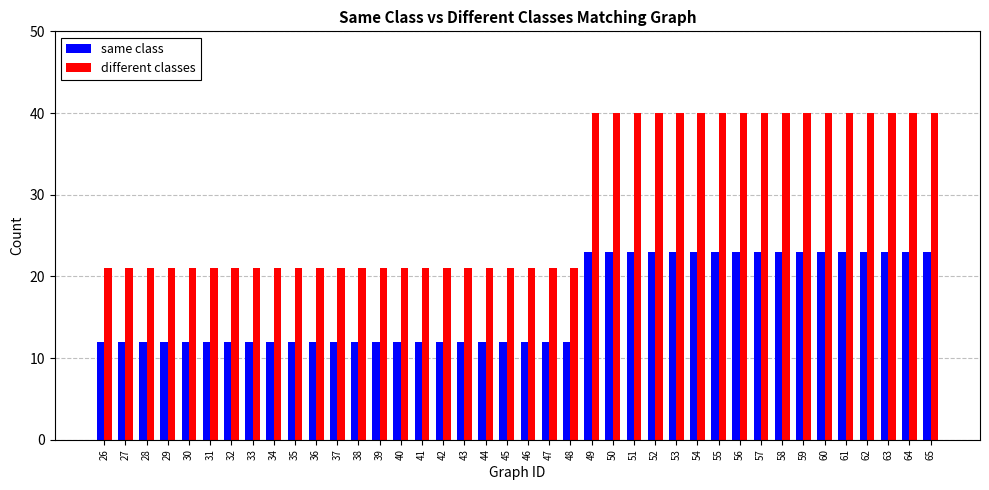

True or false: different classes has a value of 40 at 55.

True